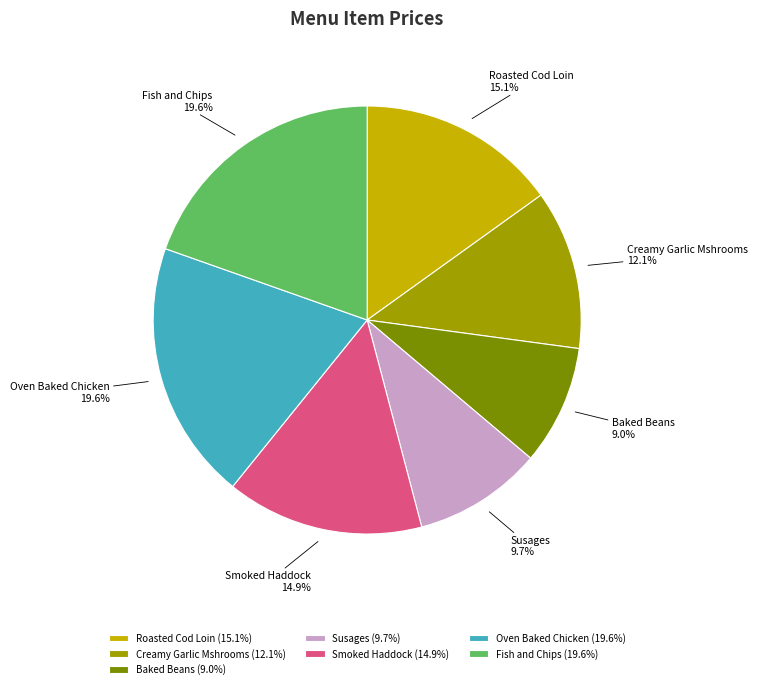

To the nearest percent, what portion does Creamy Garlic Mshrooms represent?

12%